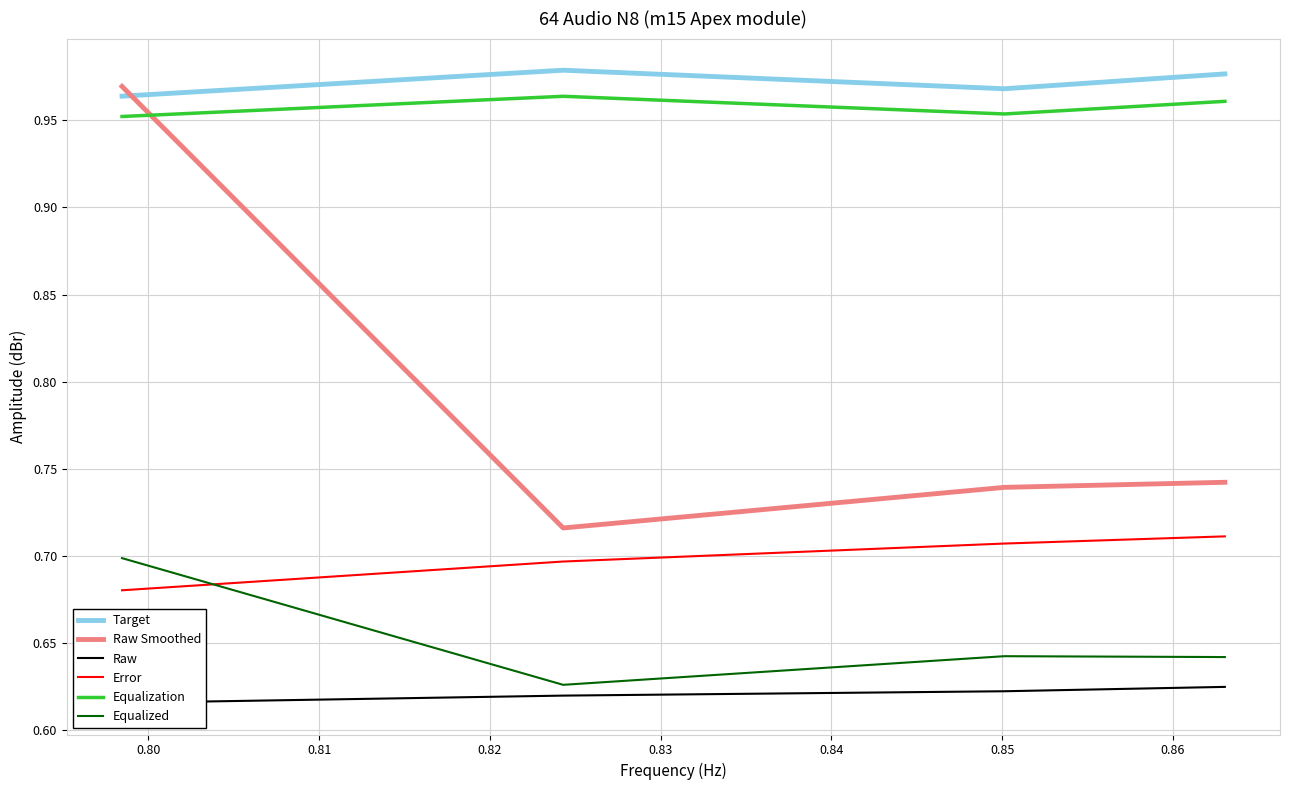

True or false: Raw and Target cross at least once.

False